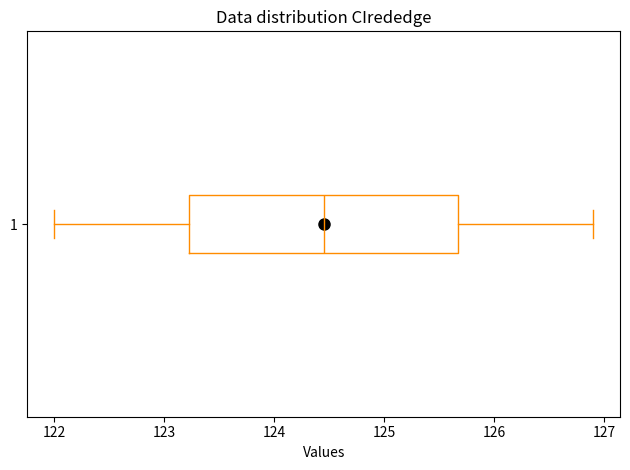

Where does the median line of the box at y = 1 sit on the x-axis? The values are not printed on the chart, so give them approximately, as read against the axis.

124.5